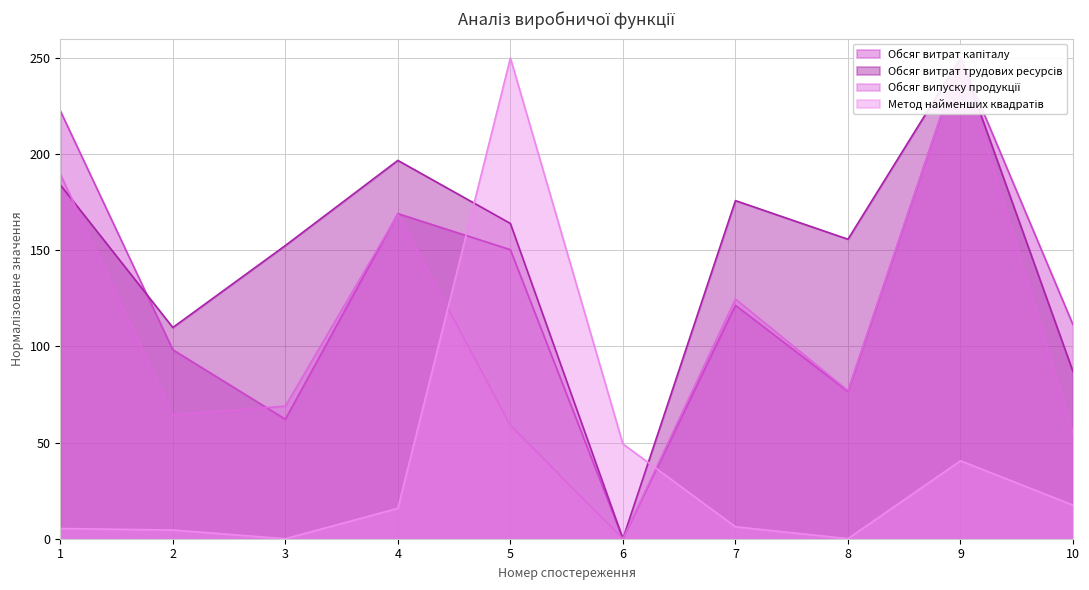

Does the chart have visible grid lines?

Yes